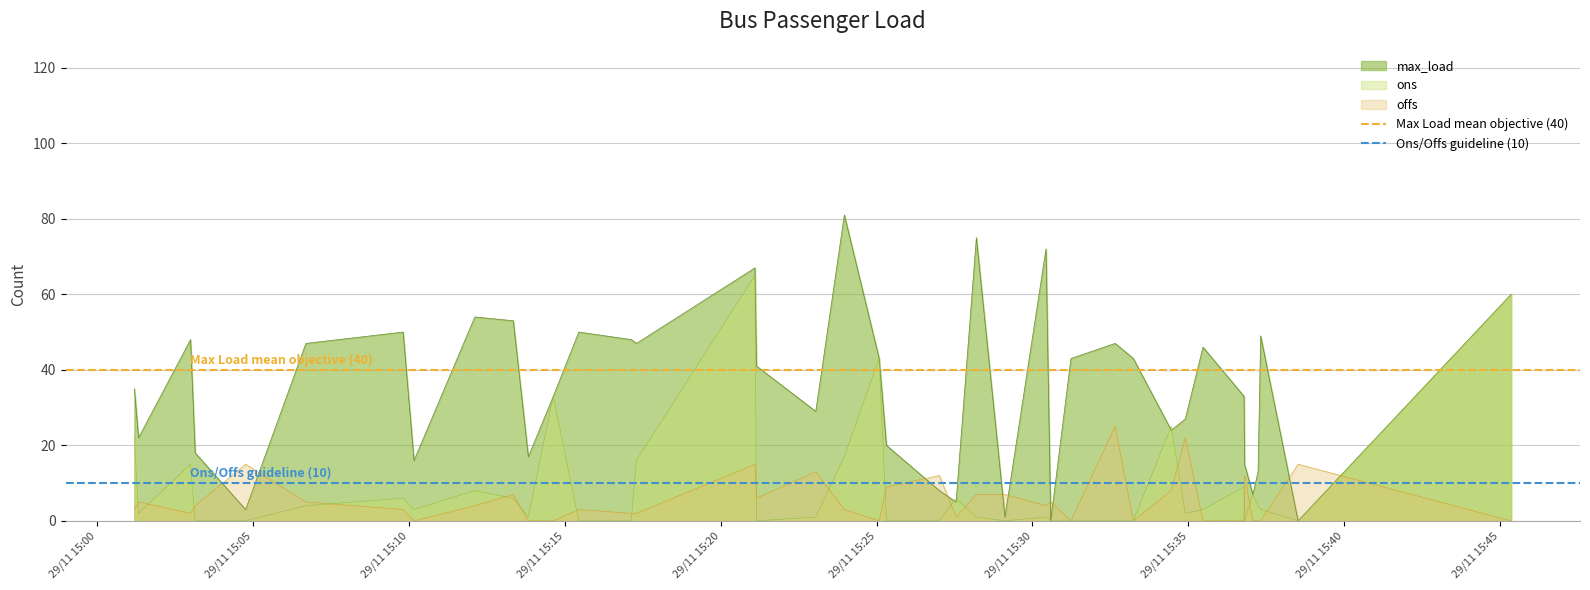

What is the highest value of the ons series?

65